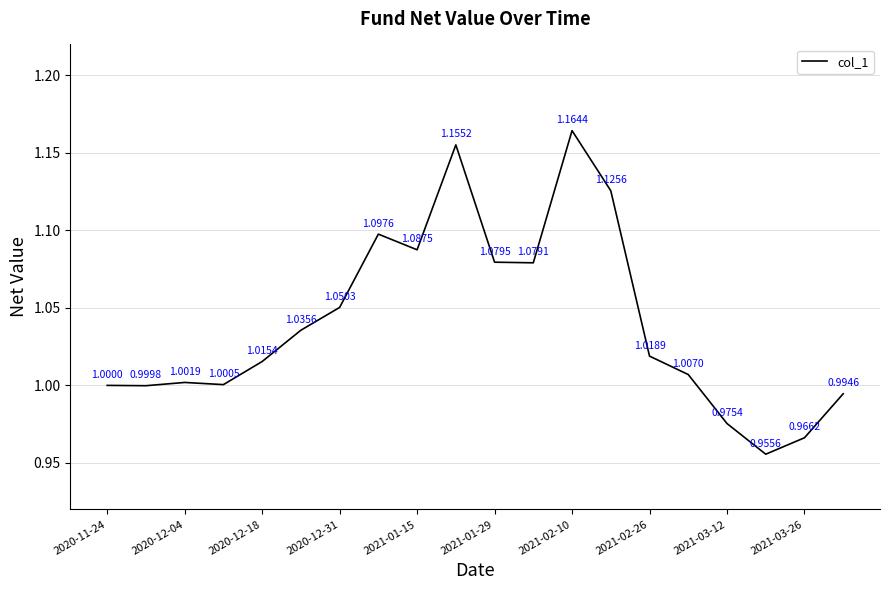

What is the sum of all values?

20.8